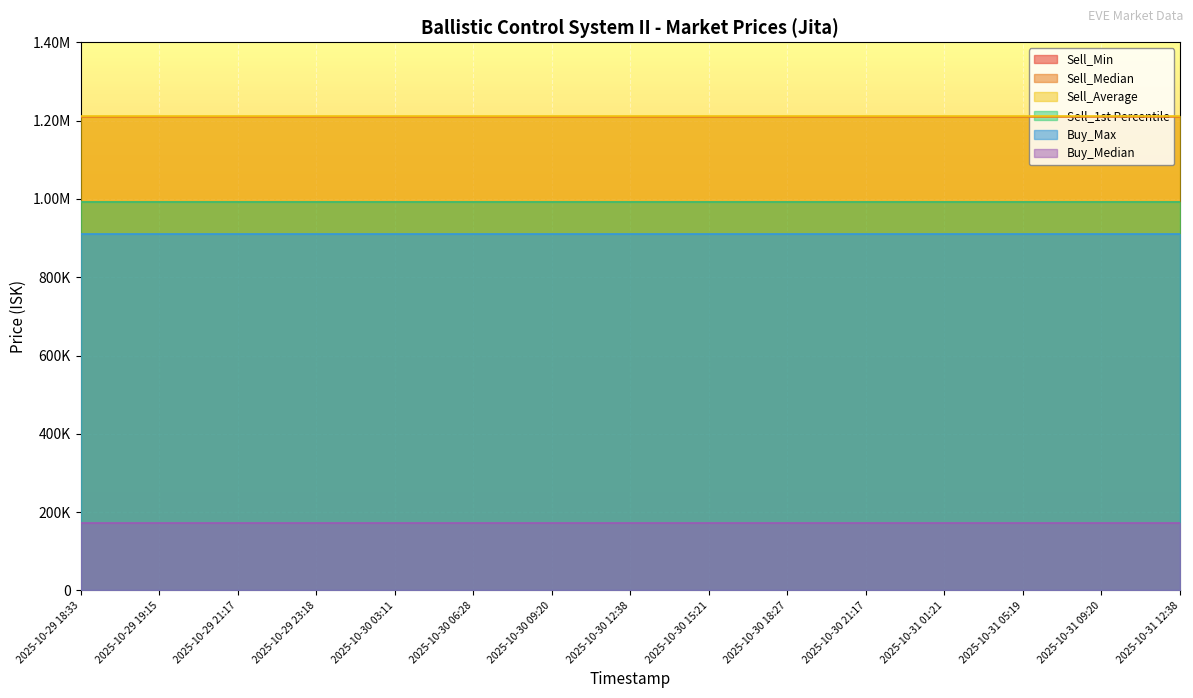

At which label does Sell_1st Percentile reach its peak?

2025-10-29 18:33